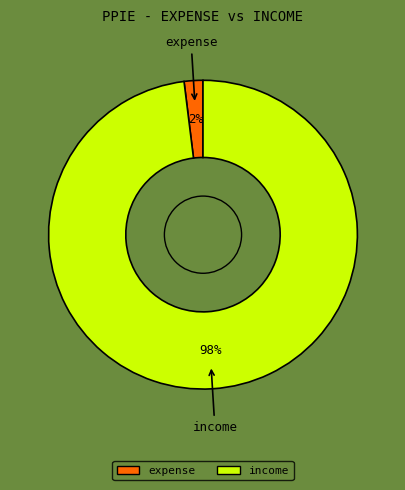

To the nearest percent, what is the combined percentage of expense and income?

100%